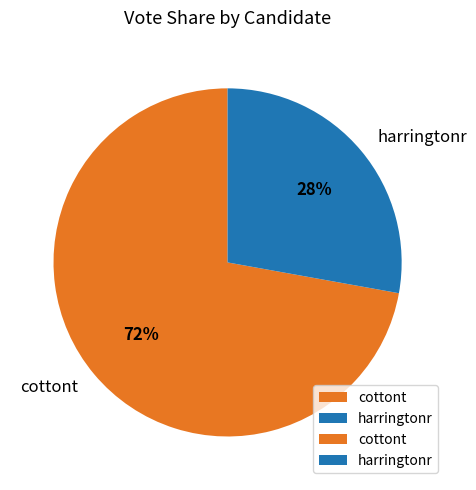

Count the number of slices in the pie.

2